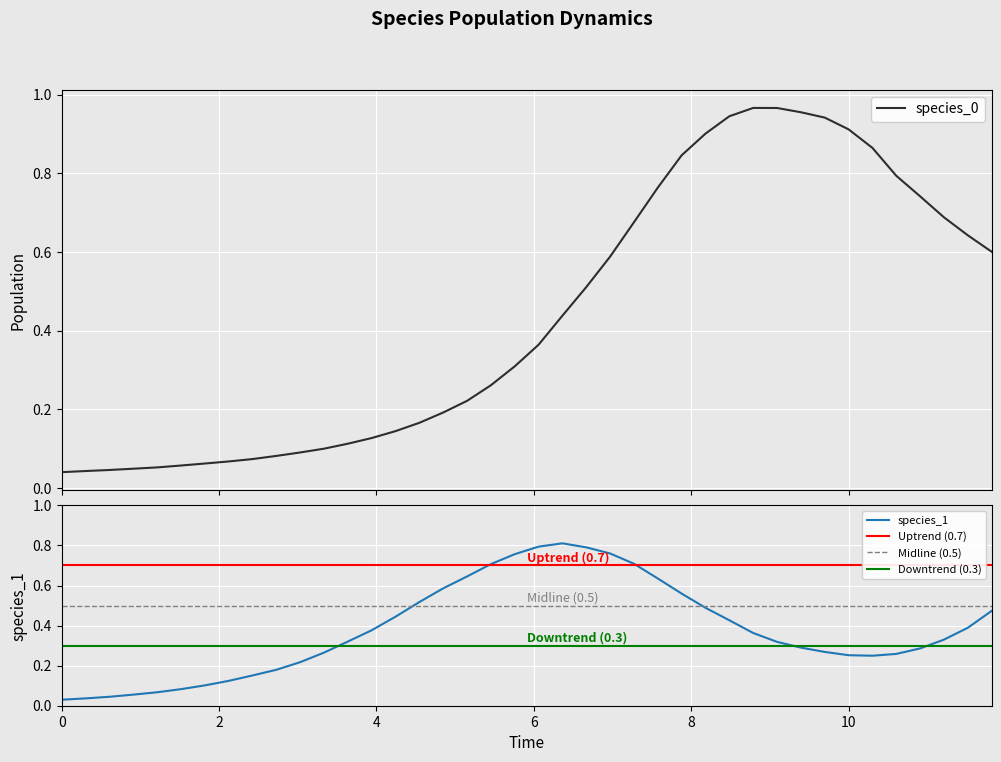

After their last crossing, which series has the higher values: species_0 or species_1?

species_0